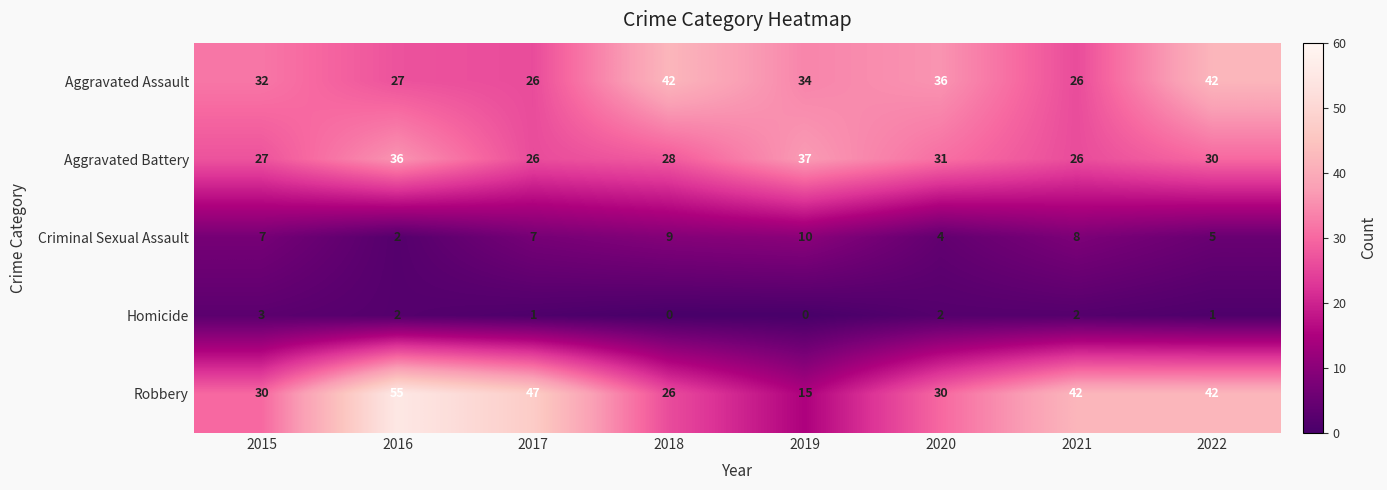

The Homicide series shows 0 at 2017. True or false?

False